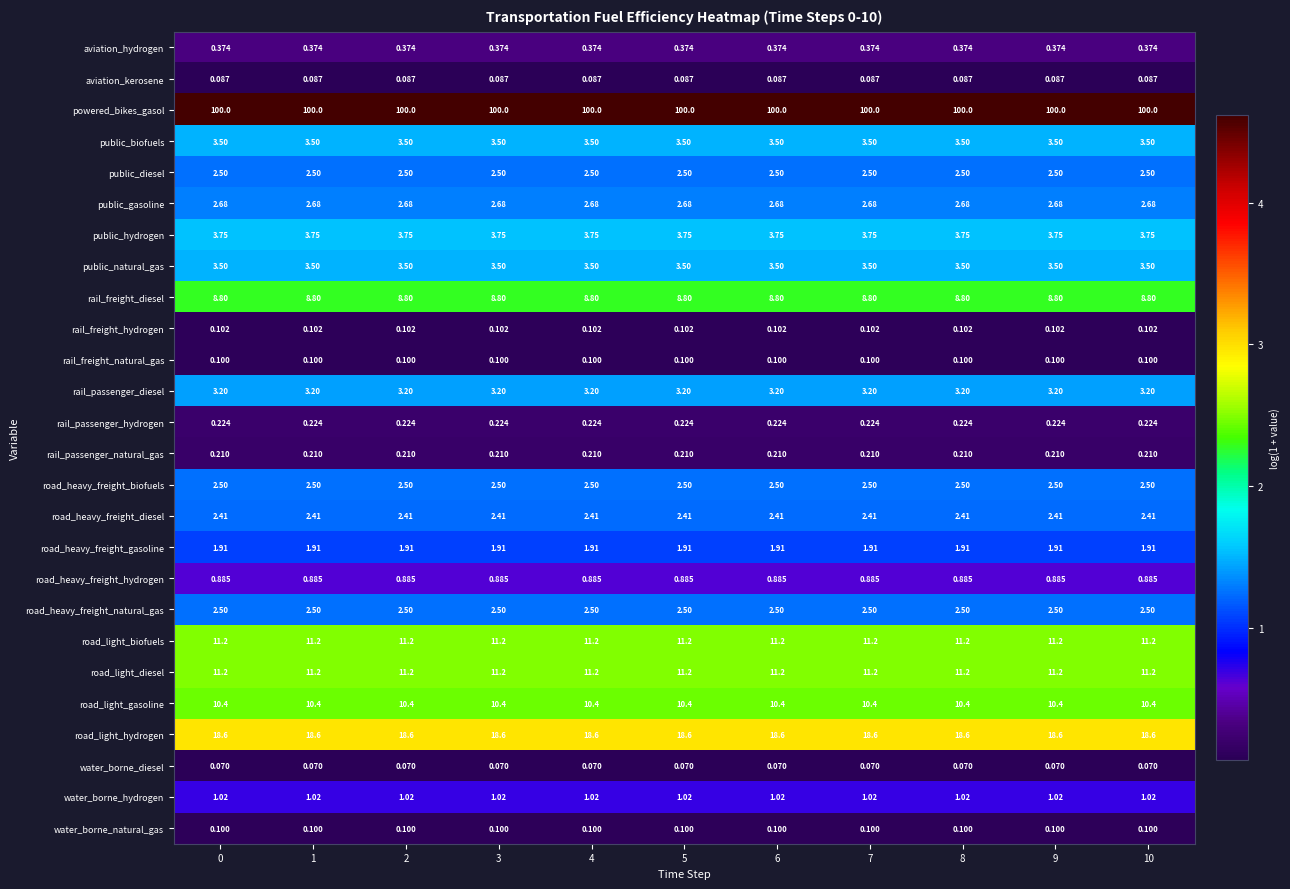

Which series has the largest total across all categories?

powered_bikes_gasol